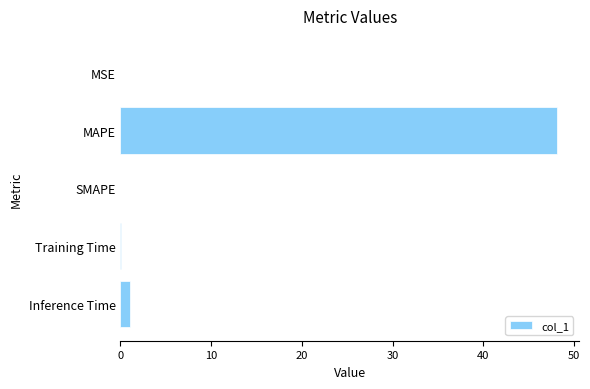

Are the bars horizontal?

Yes